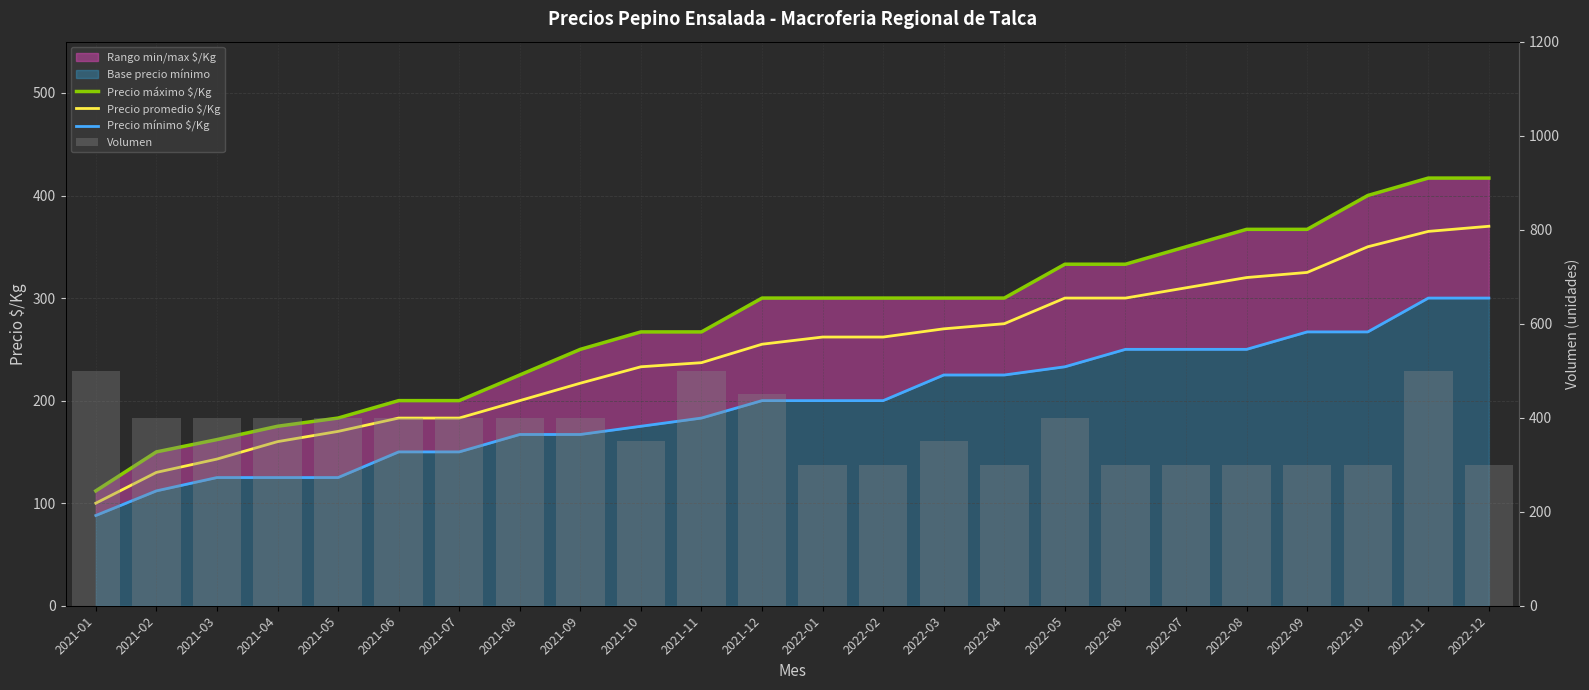

Is the value of Precio mínimo $/Kg at 2022-06 greater than the value of Precio promedio $/Kg at 2022-02?

No